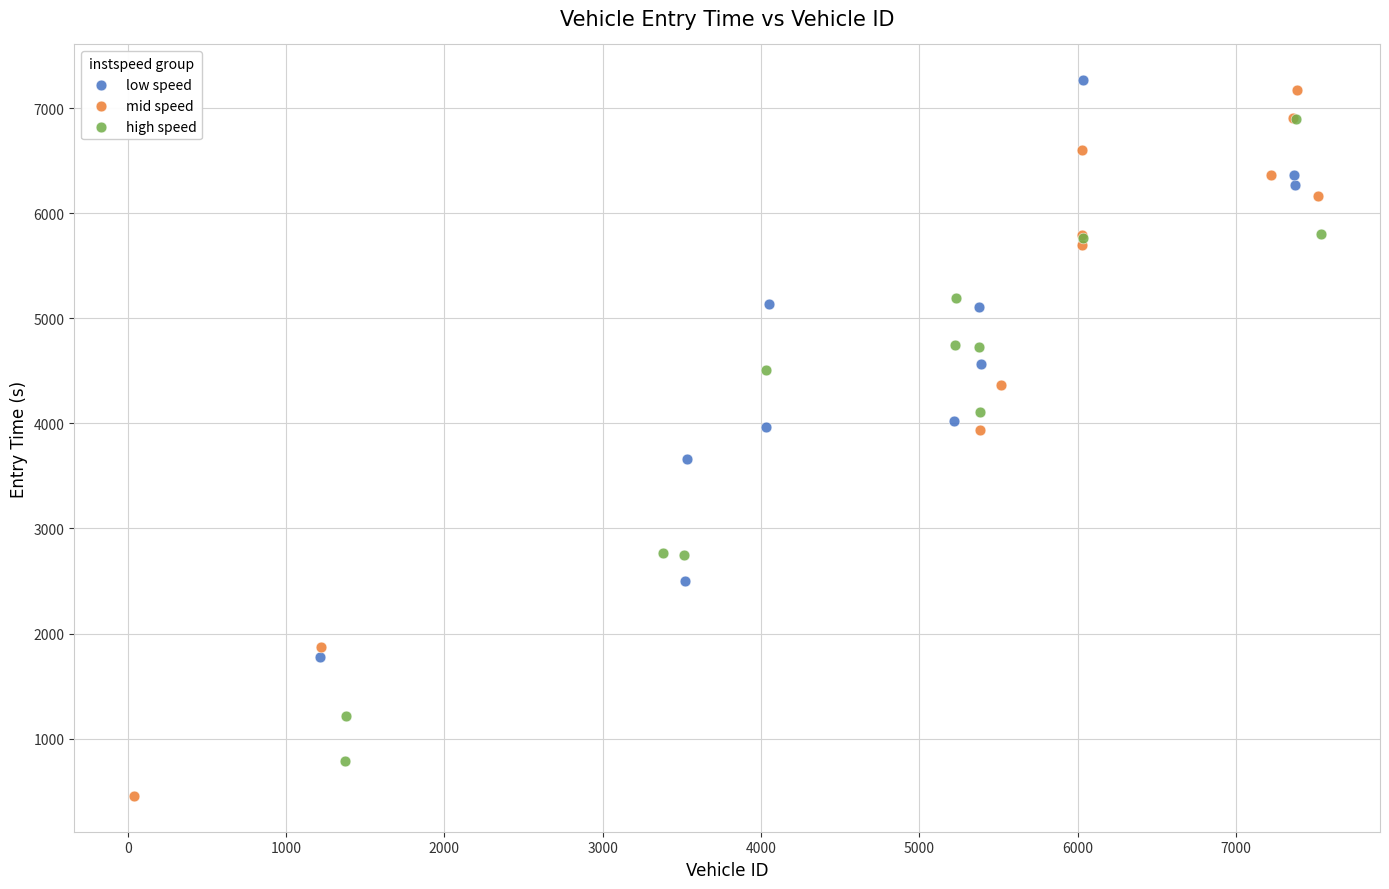

Which series contains the lowest Y value?

mid speed